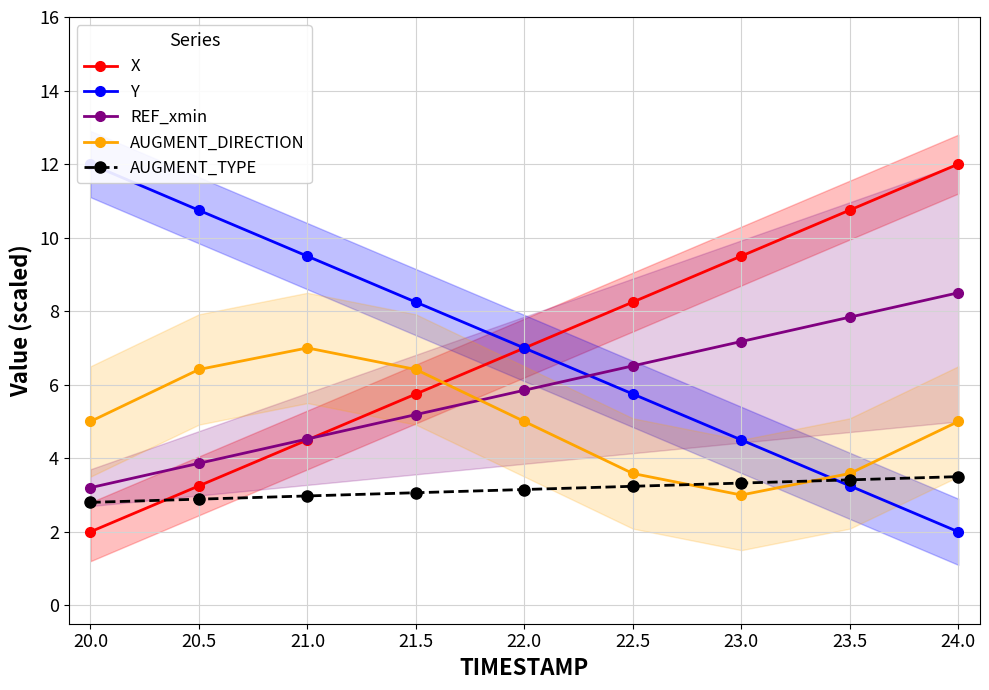

Is it true that REF_xmin equals 0.7 at 20.0?

False